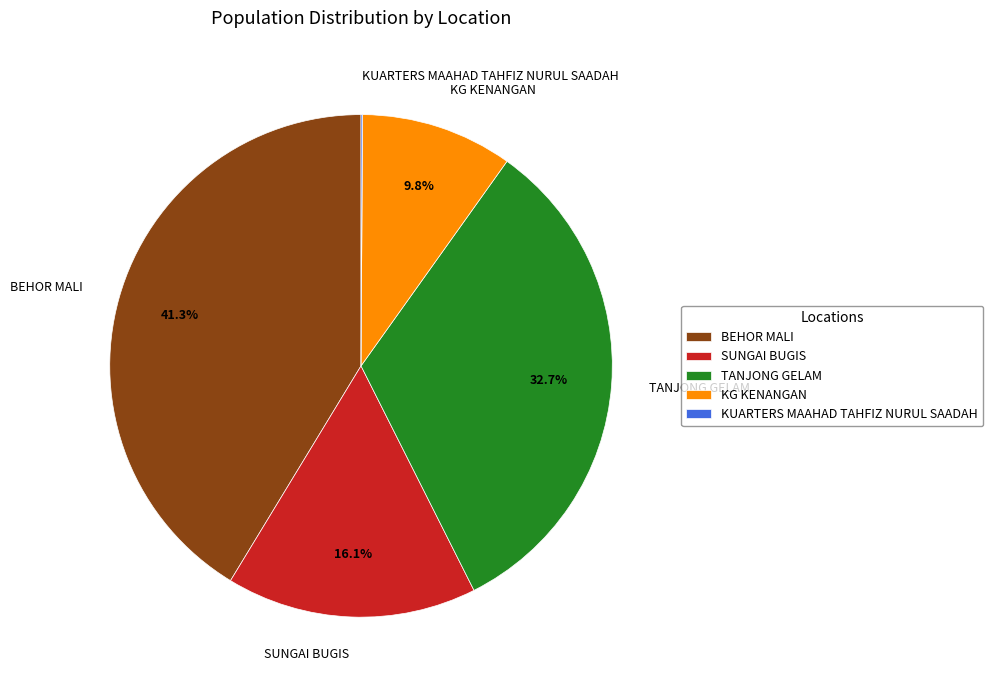

To the nearest percent, what percentage of the pie is KG KENANGAN?

10%